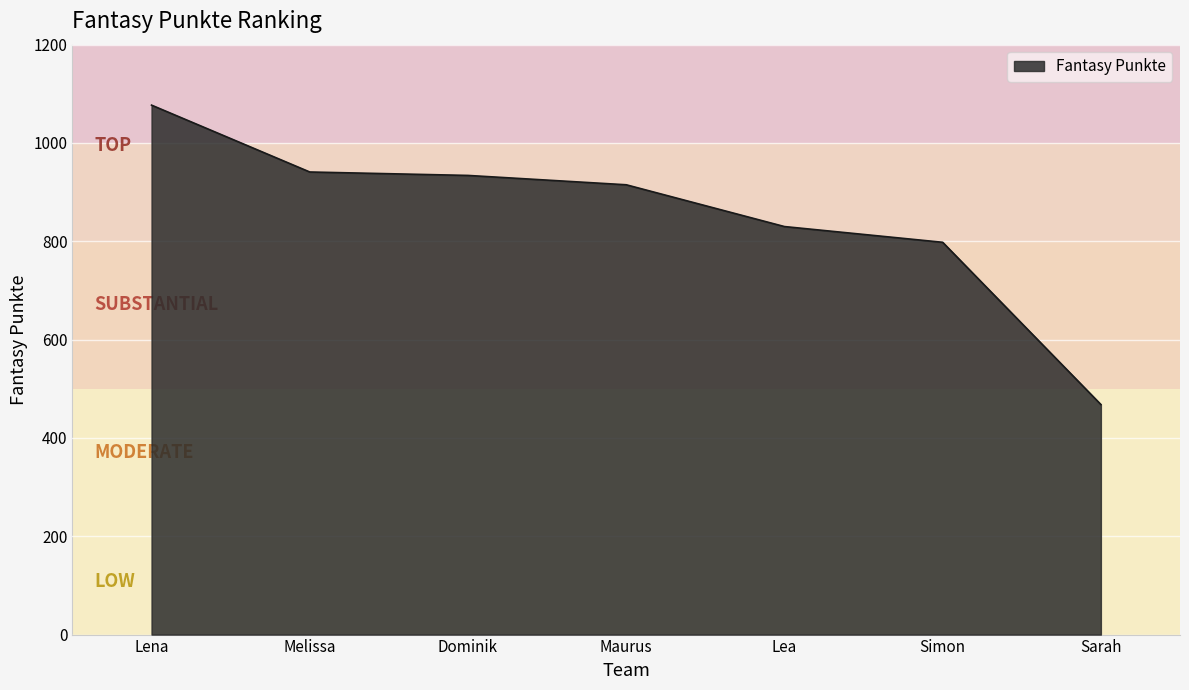

Reading left to right, what are all the values shown in this chart?

Lena=1077	Melissa=941	Dominik=934	Maurus=915	Lea=830	Simon=798	Sarah=468